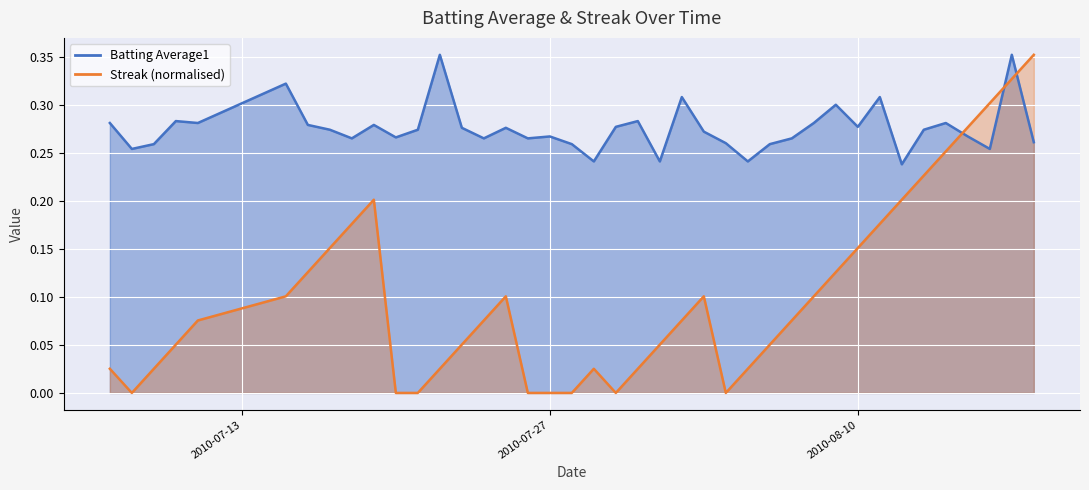

What is the difference between the Streak values at 2010-07-15 and 2010-07-17?

0.1